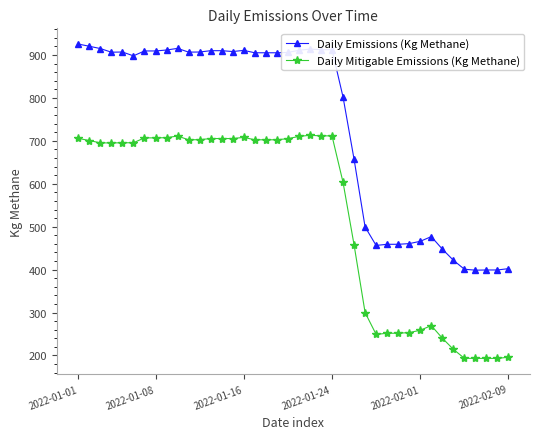

List the series in order of their overall mean, highest first.

Daily Emissions (Kg Methane), Daily Mitigable Emissions (Kg Methane)